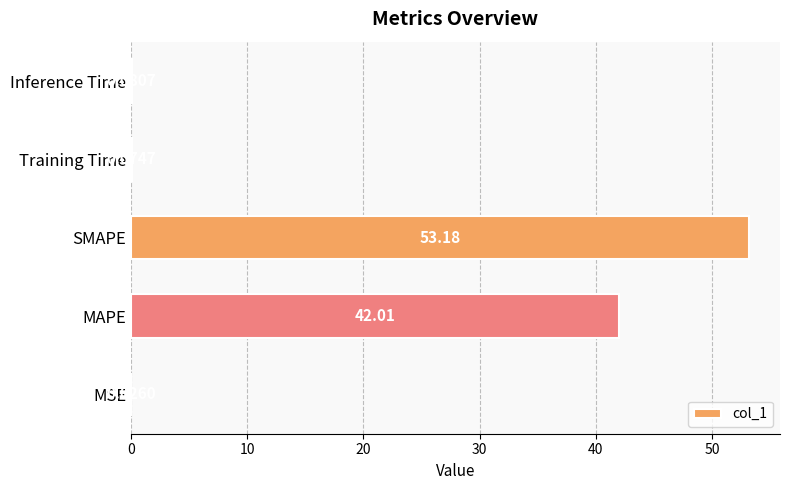

What is the sum of the values at MAPE and Inference Time?

42.1